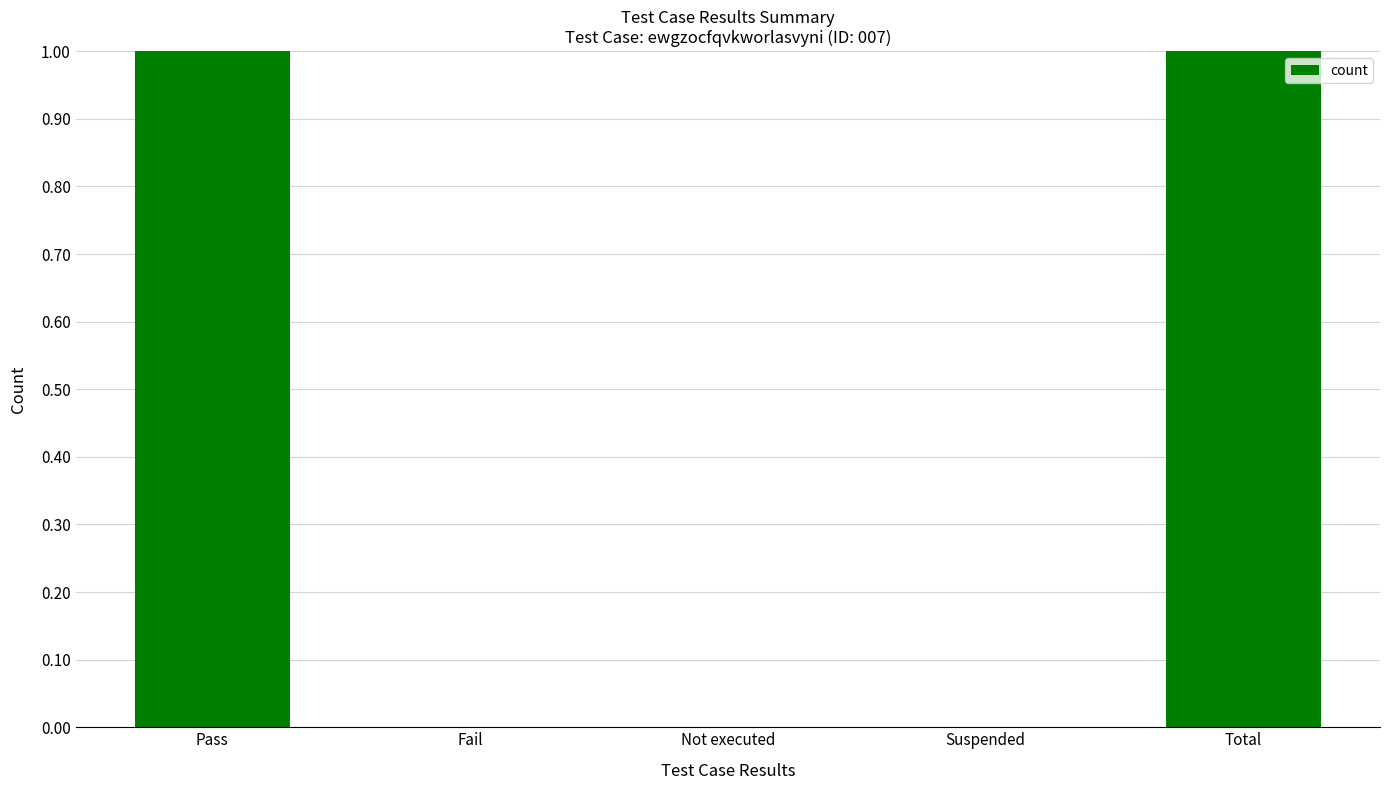

Between Total and Not executed, which is larger?

Total